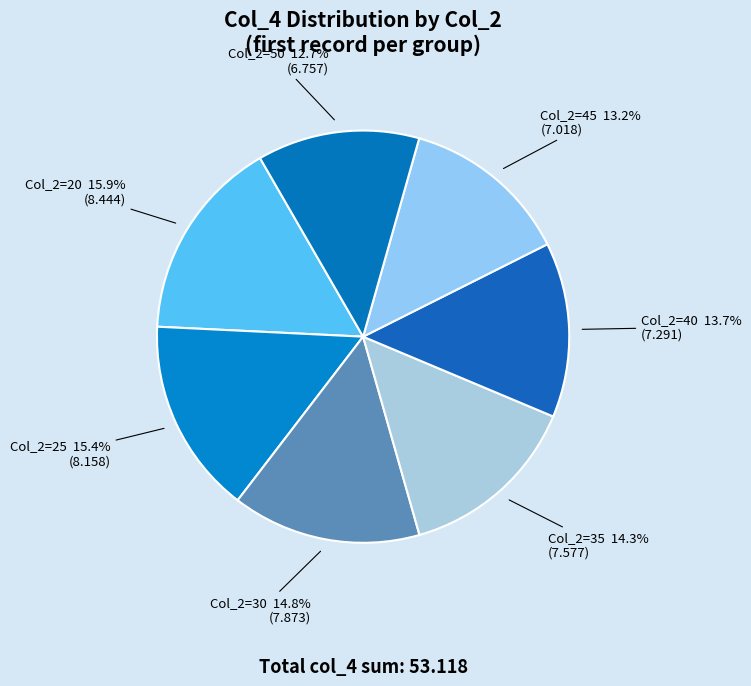

Count the number of slices in the pie.

7